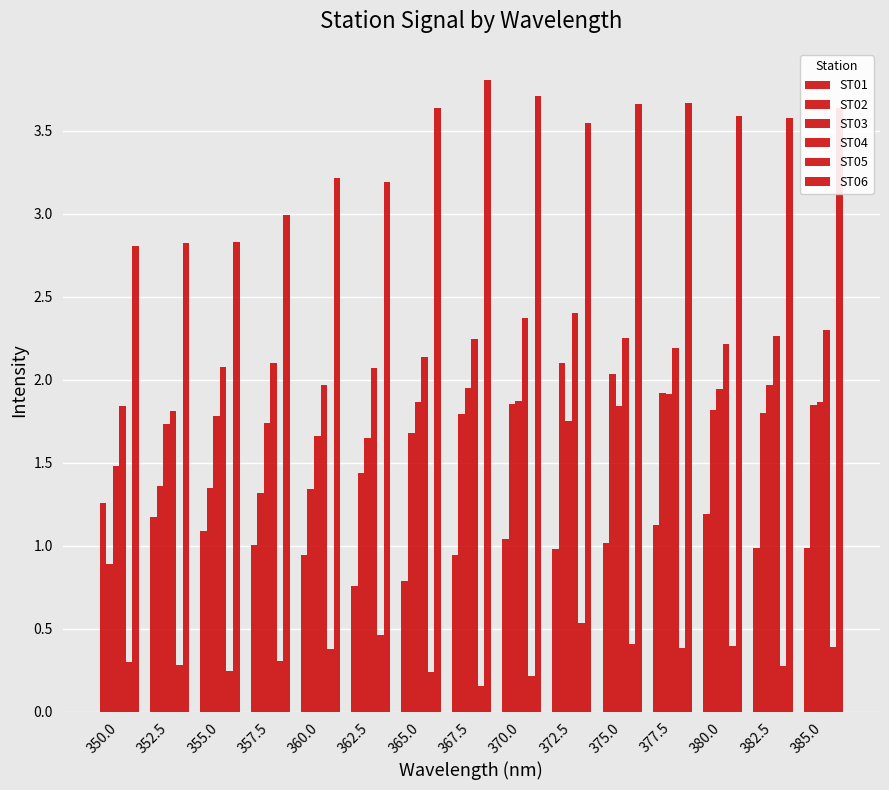

How many data points does each series have?

15